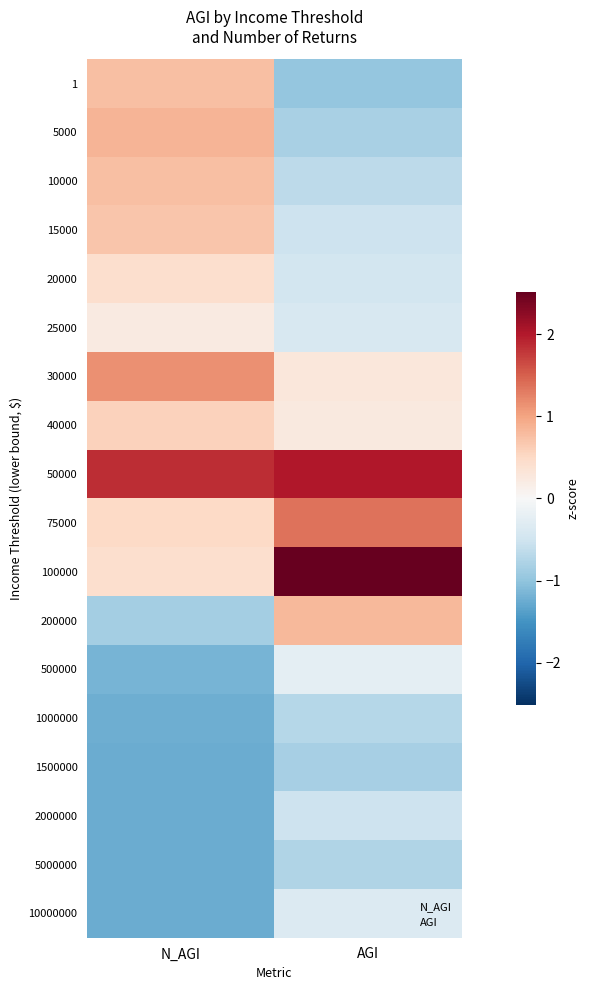

At which category is the sum across all series the highest?

N_AGI